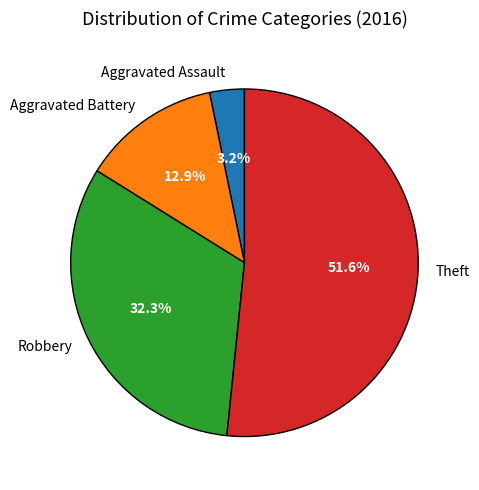

Which slice represents more than half of the pie?

Theft